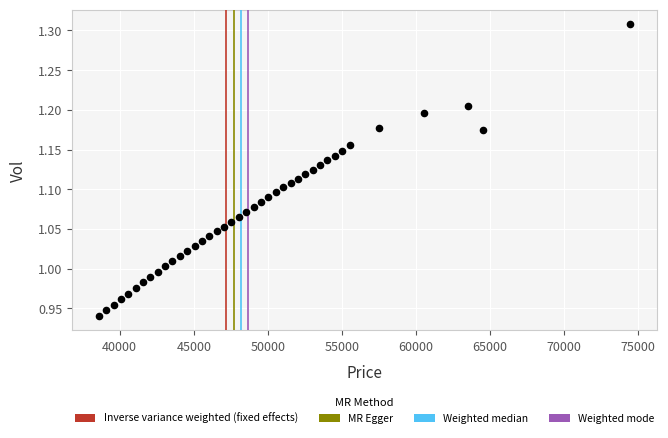

What is the range of Y values (max minus min)?

0.4